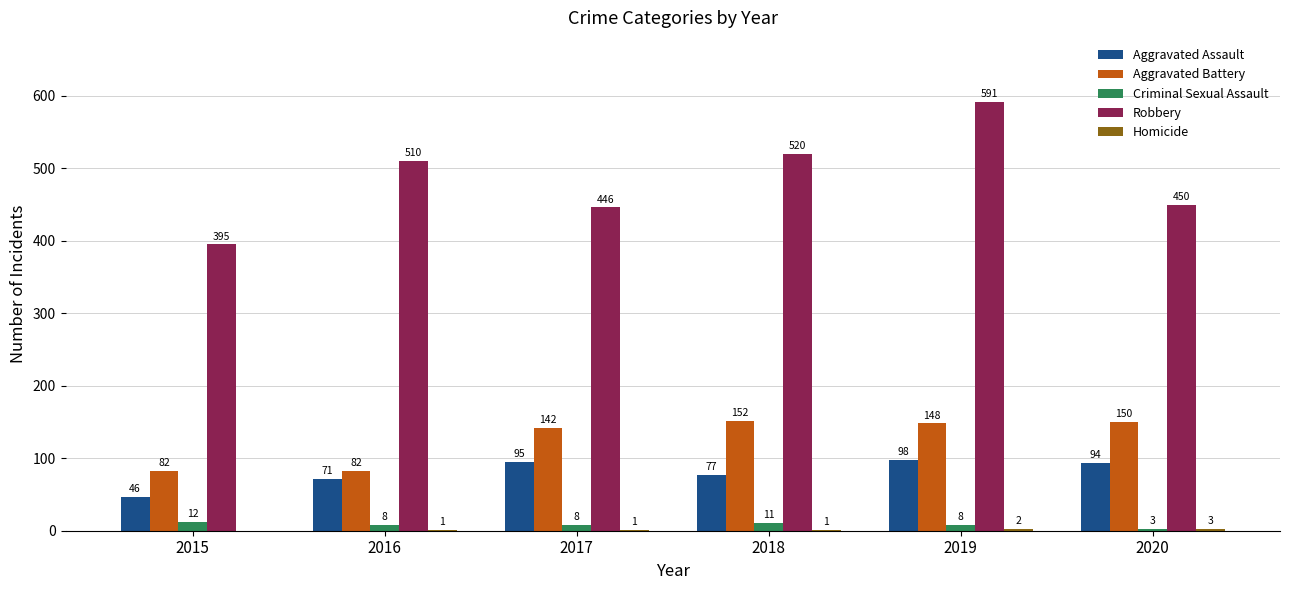

What is the maximum value shown in the chart?

591